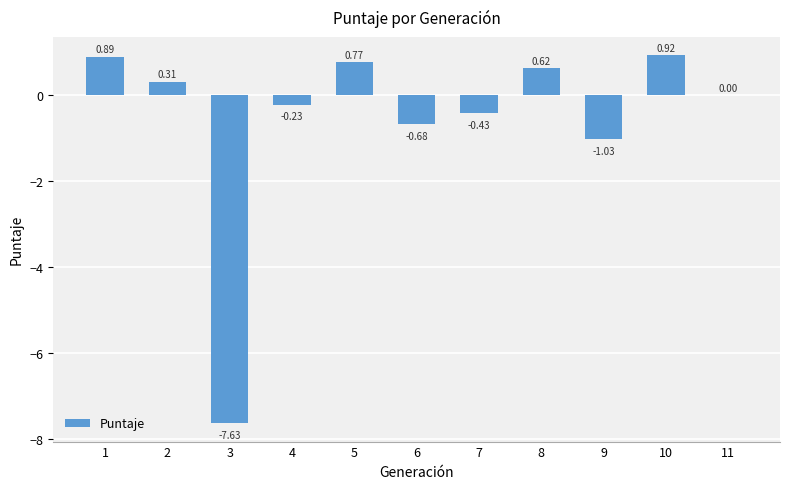

At which category does the chart reach its peak across all series?

10